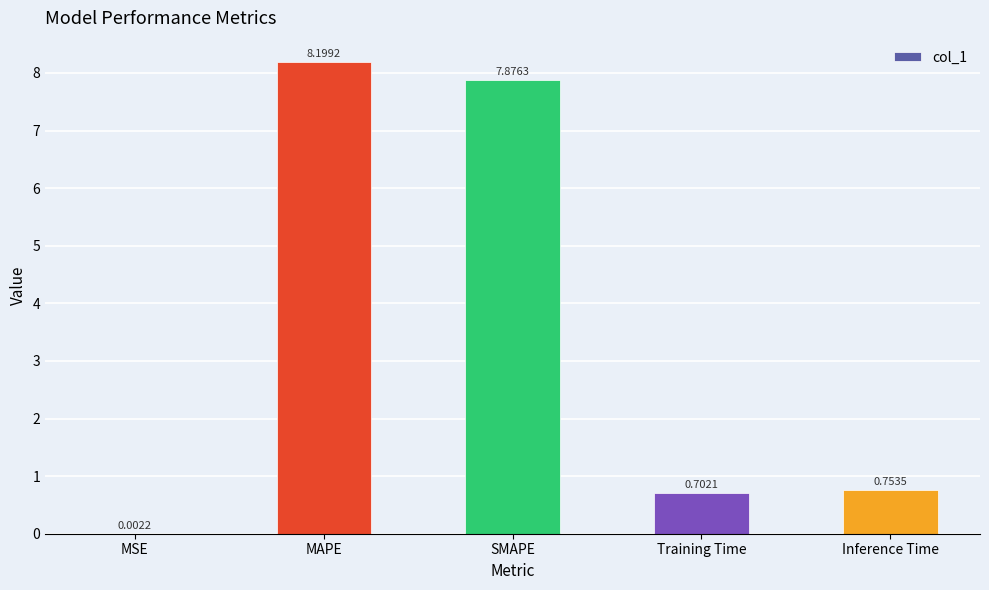

Which has a higher value, Training Time or MSE?

Training Time